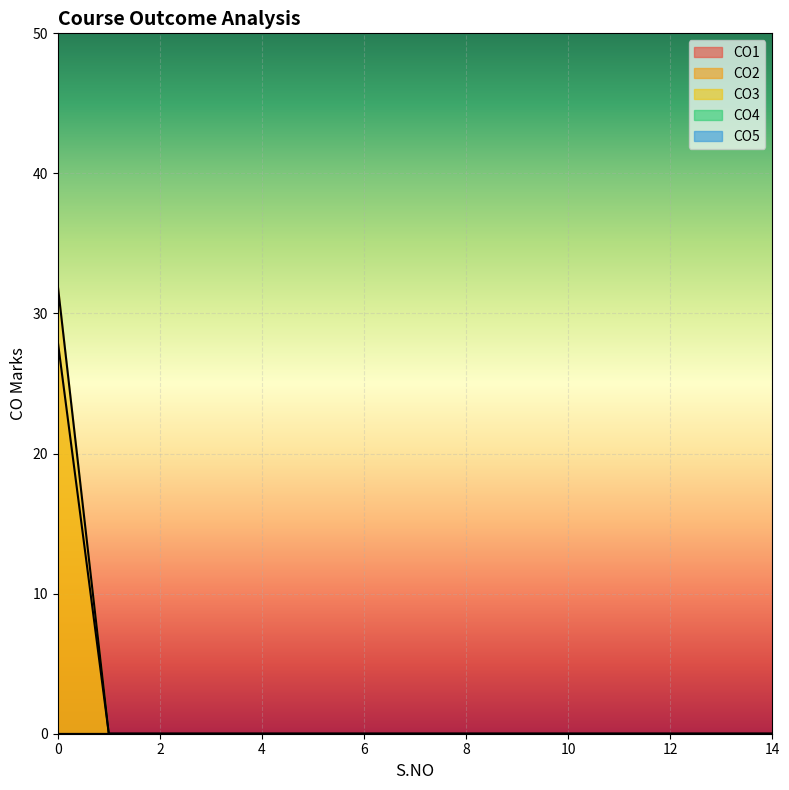

List the labels in order of CO1 value, largest first.

0, 1, 2, 3, 4, 5, 6, 7, 8, 9, 10, 11, 12, 13, 14